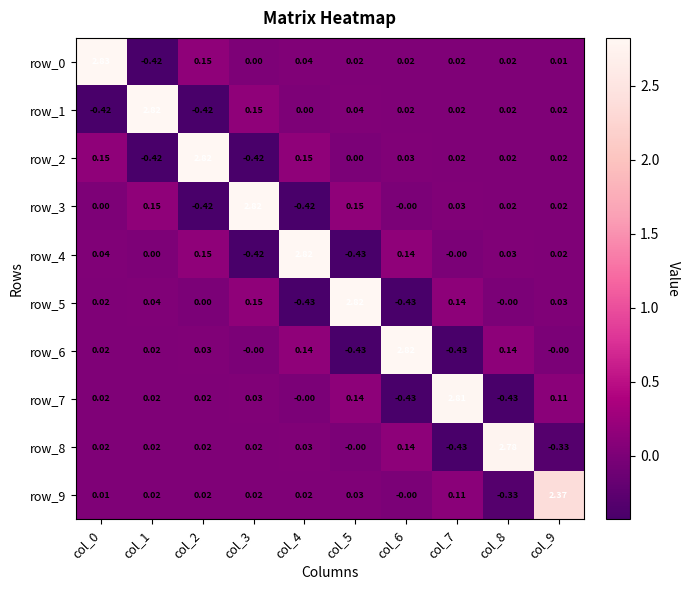

Is the value of row_4 at col_6 greater than the value of row_0 at col_2?

No